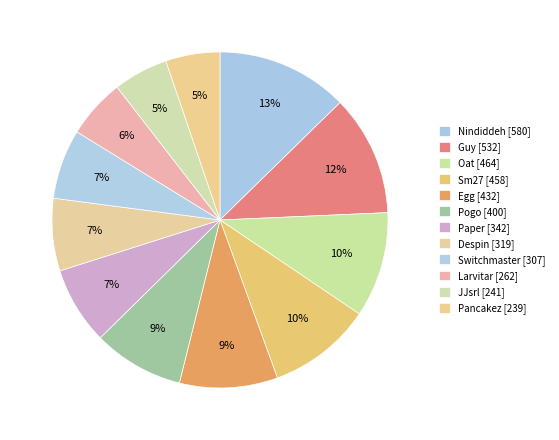

Which slice is the largest?

Nindiddeh